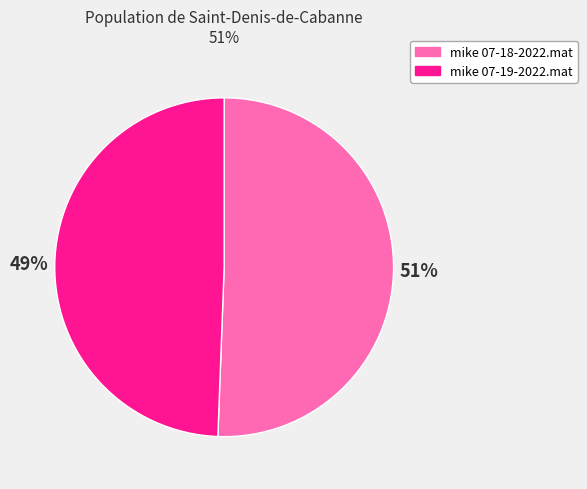

Does any single category account for the majority?

Yes